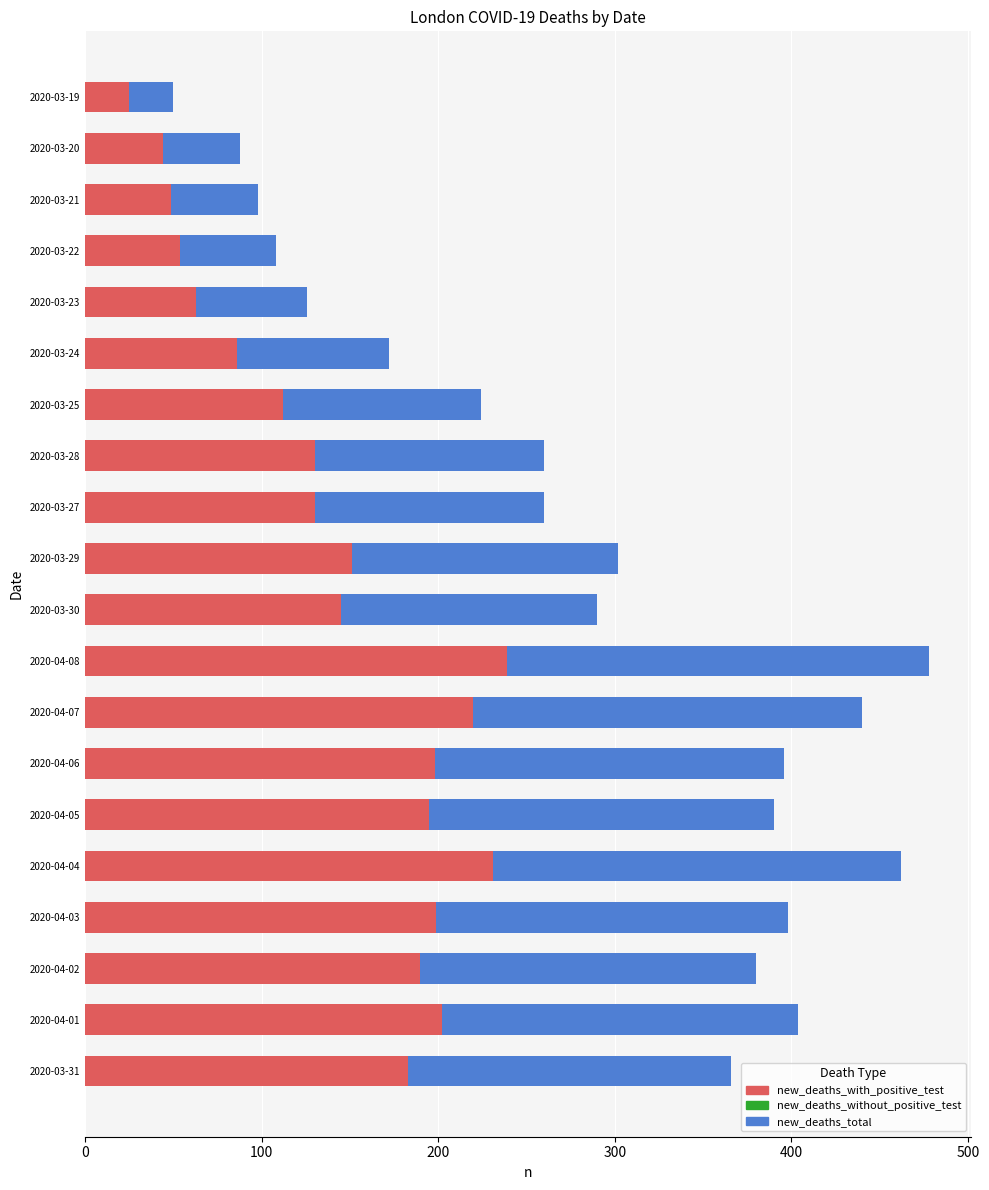

True or false: new_deaths_with_positive_test has a value of 35 at 2020-03-27.

False